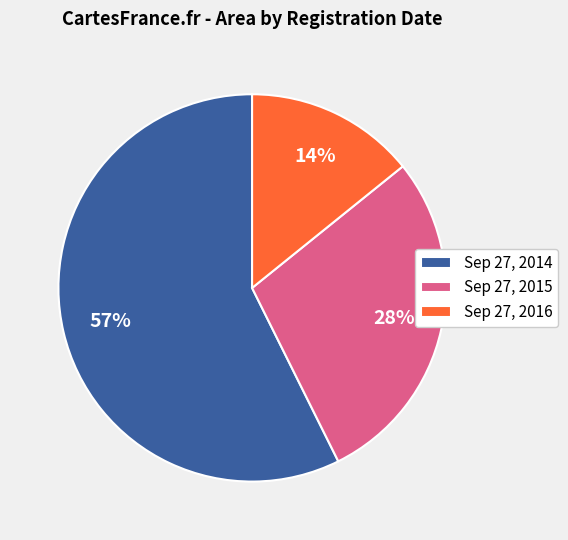

Which slice is the largest?

Sep 27, 2014